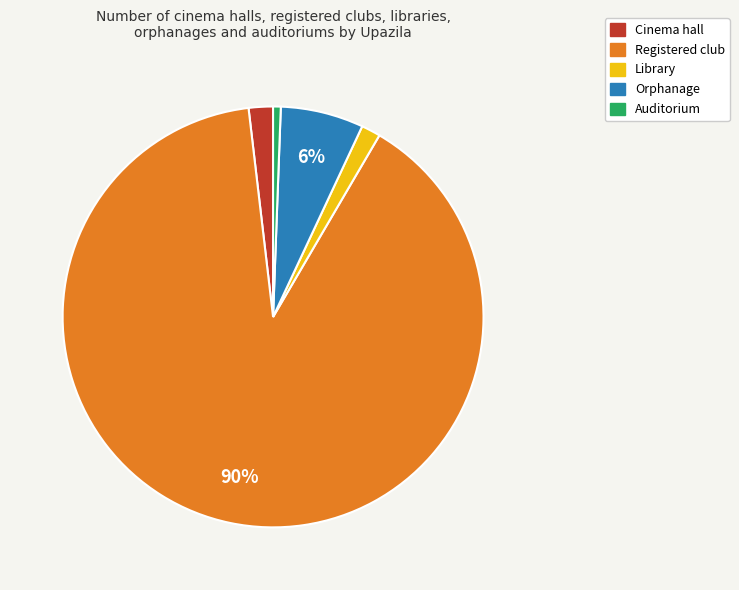

To the nearest percent, what is the average slice percentage?

20%